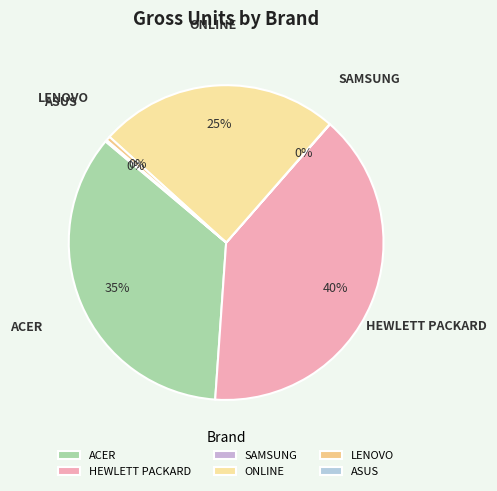

Does any single category account for the majority?

No